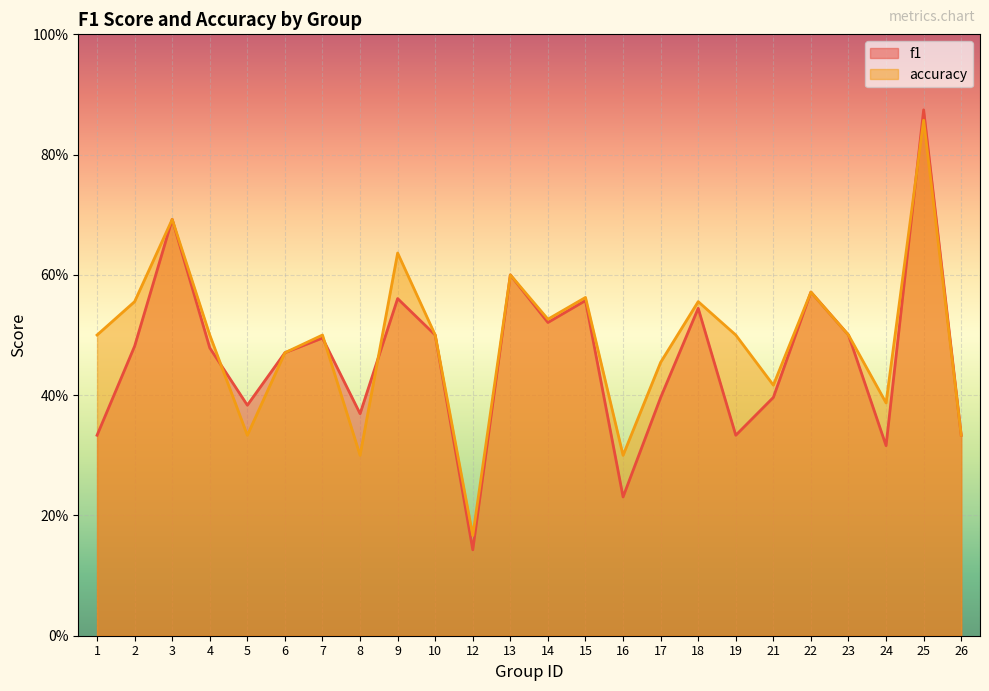

At which category does f1 reach its first local peak?

3